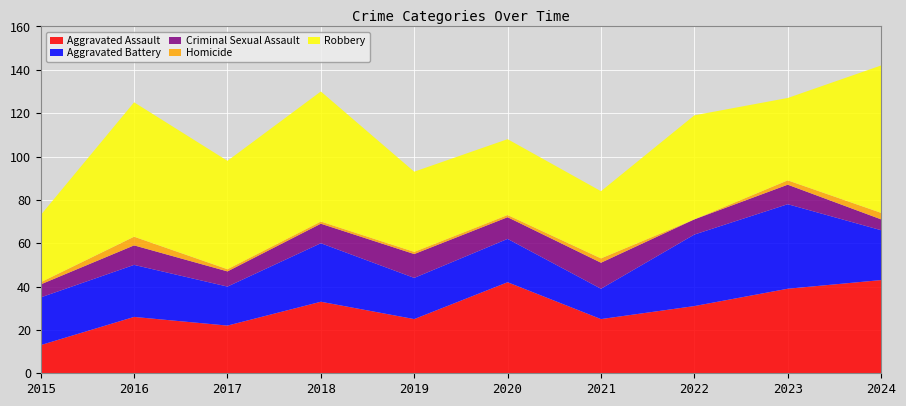

Reading left to right, list all the values displayed in this chart.

Aggravated Assault: 13	26	22	33	25	42	25	31	39	43
Aggravated Battery: 22	24	18	27	19	20	14	33	39	23
Criminal Sexual Assault: 6	9	7	9	11	10	12	7	9	5
Homicide: 1	4	1	1	1	1	2	0	2	3
Robbery: 31	62	50	60	37	35	31	48	38	68